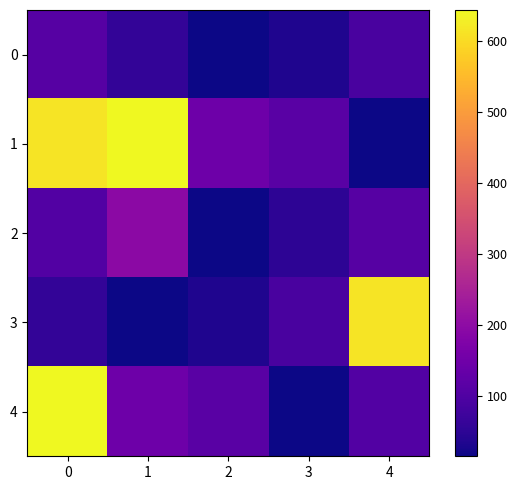

Reading left to right, transcribe all the data shown in this chart.

0: 0=110.2	1=58.5	2=16.7	3=33.0	4=90.4
1: 0=612.7	1=643.4	2=145.1	3=114.1	4=15.9
2: 0=103.9	1=194.8	2=14.5	3=50.2	4=110.2
3: 0=58.5	1=16.7	2=33.0	3=90.4	4=612.7
4: 0=643.4	1=145.1	2=114.1	3=15.9	4=103.9